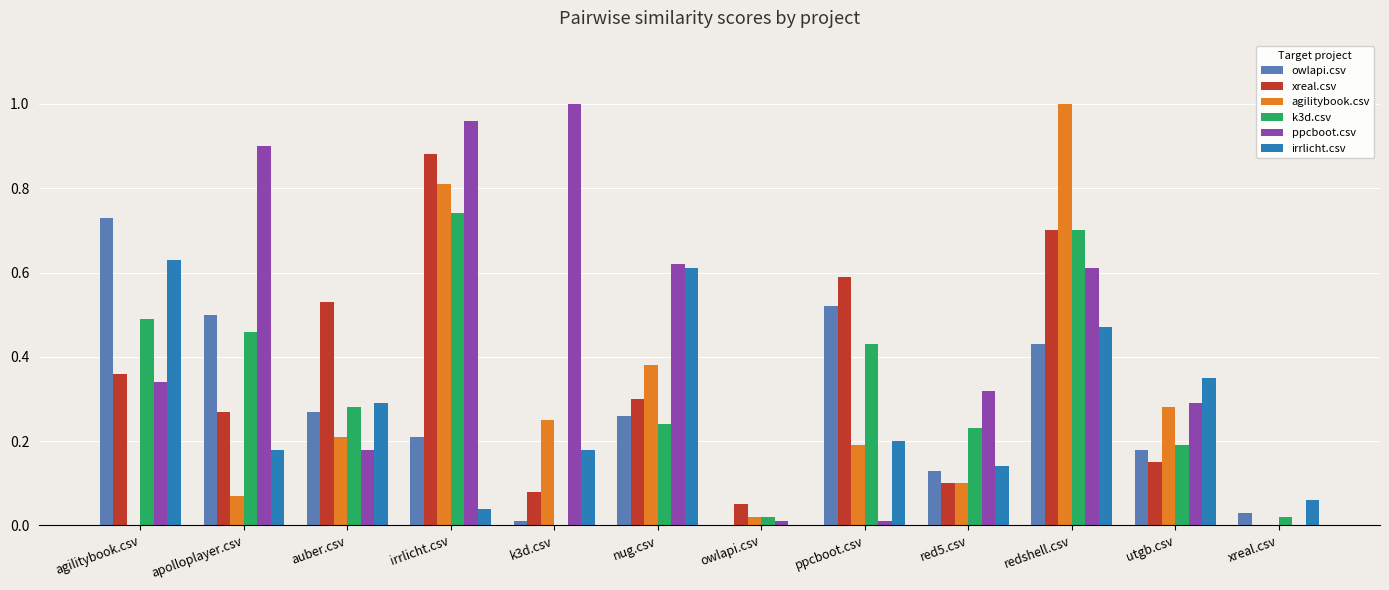

Which series changed the most between k3d.csv and owlapi.csv?

ppcboot.csv